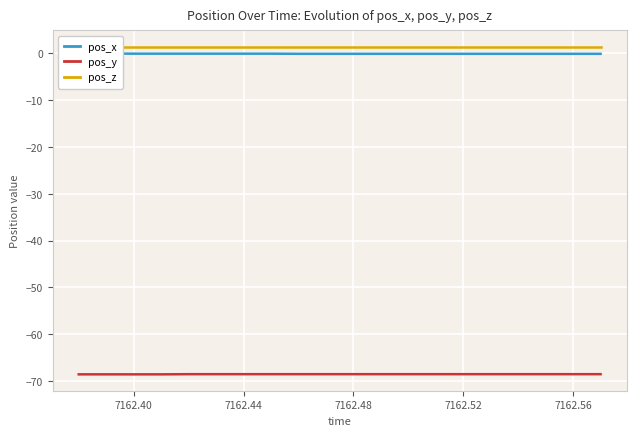

True or false: pos_x and pos_z intersect in this chart.

False